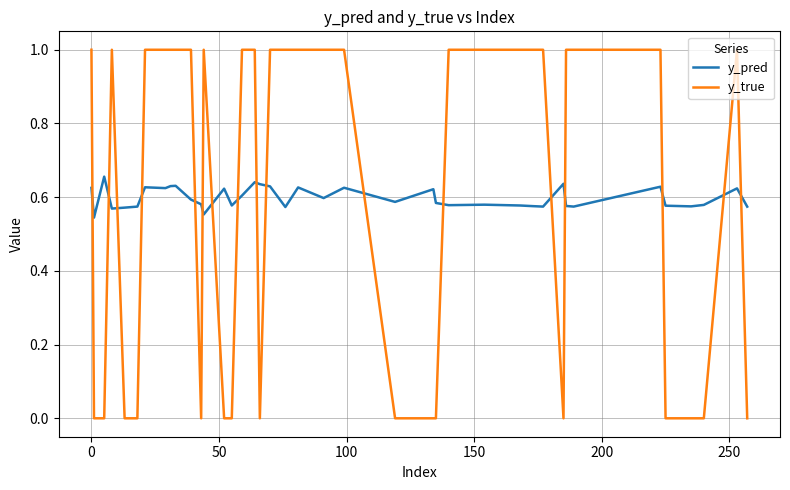

Which series has the largest range (max minus min)?

y_true